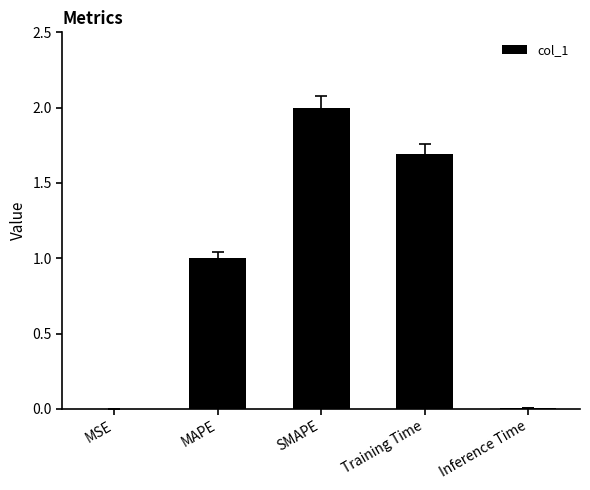

What is the change in value from MAPE to Training Time?

+0.7